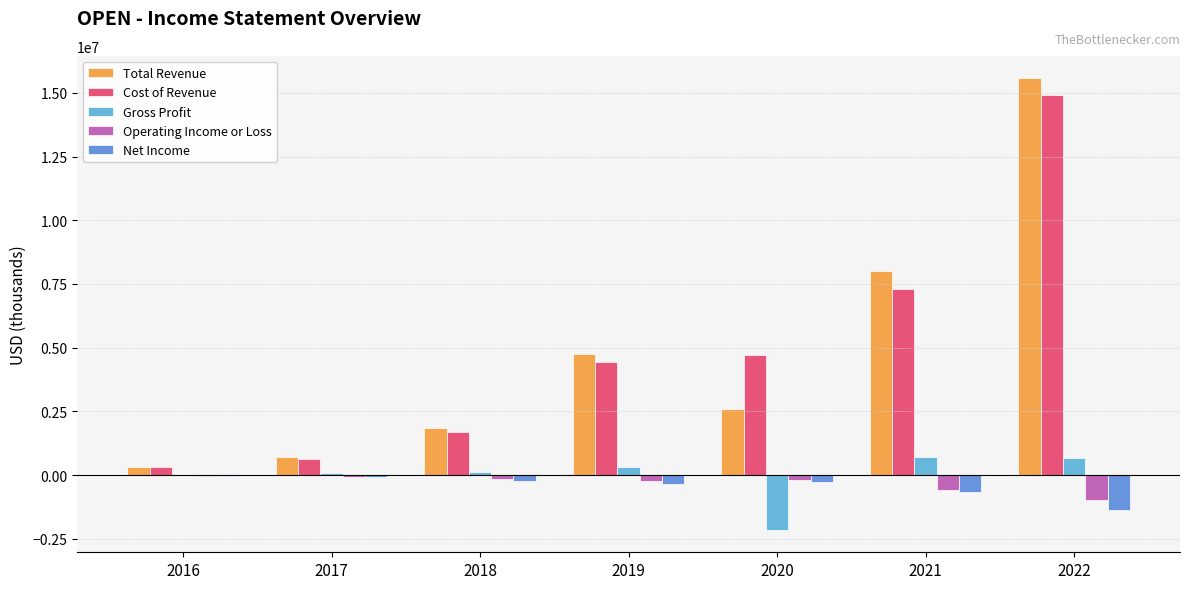

The value of Net Income at 2018 is -408482. True or false?

False